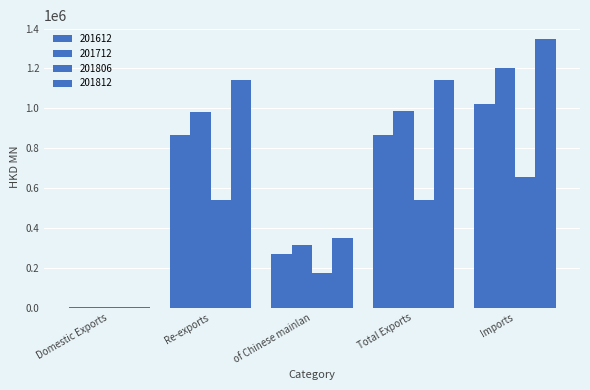

Which series has the largest total across all categories?

201812